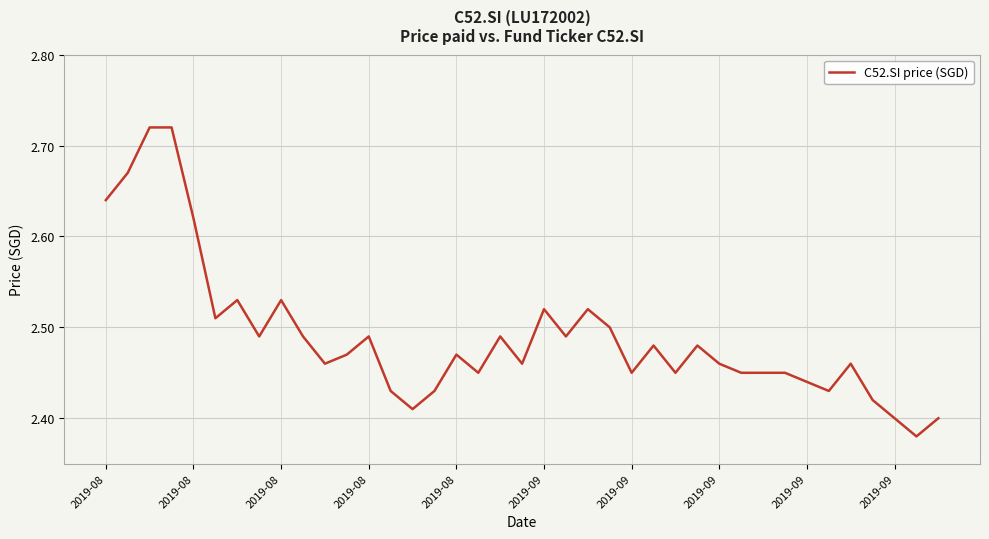

What is the difference between the maximum and minimum values?

0.3